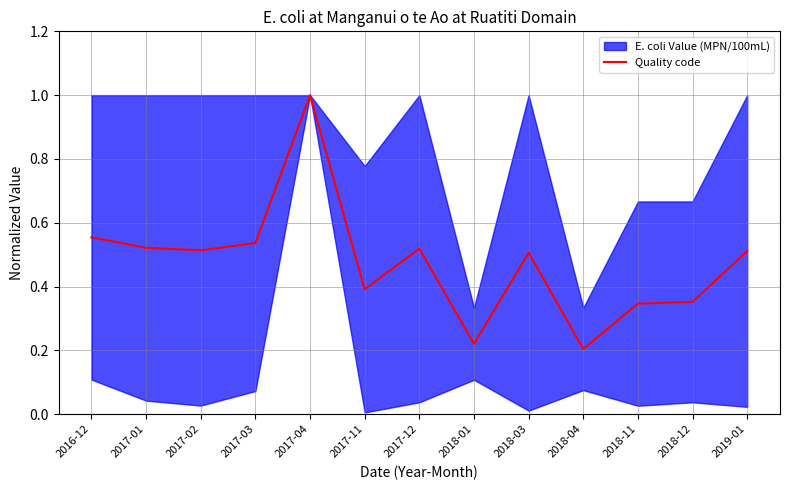

Count the values in the range 0 to 1.

13